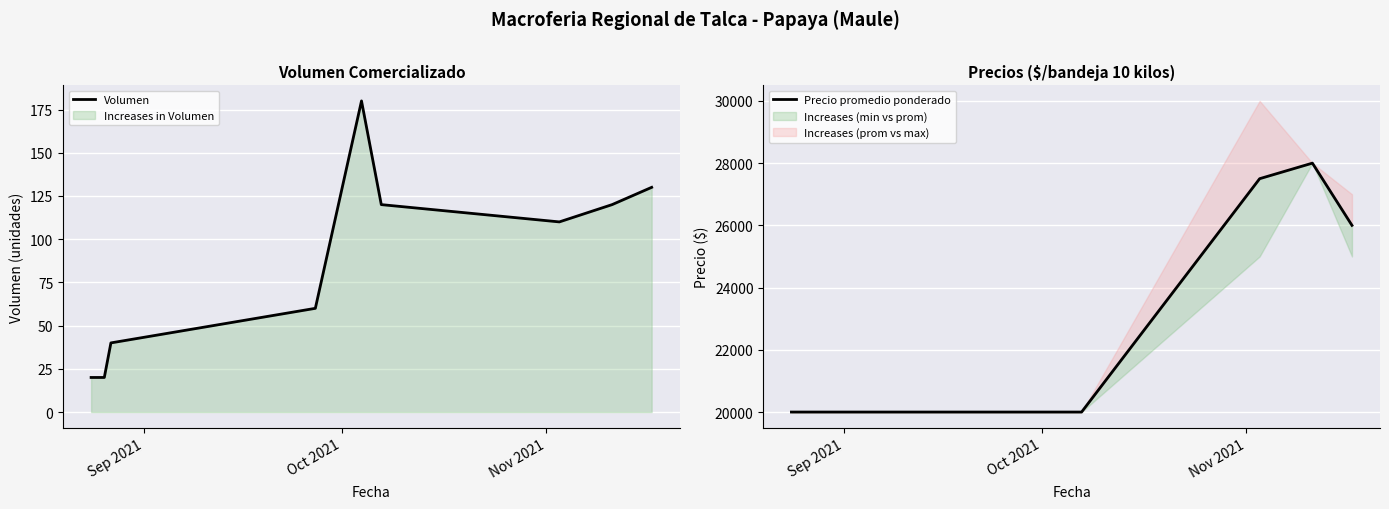

Rank the series by their maximum value, from lowest to highest.

Volumen, Precio promedio ponderado